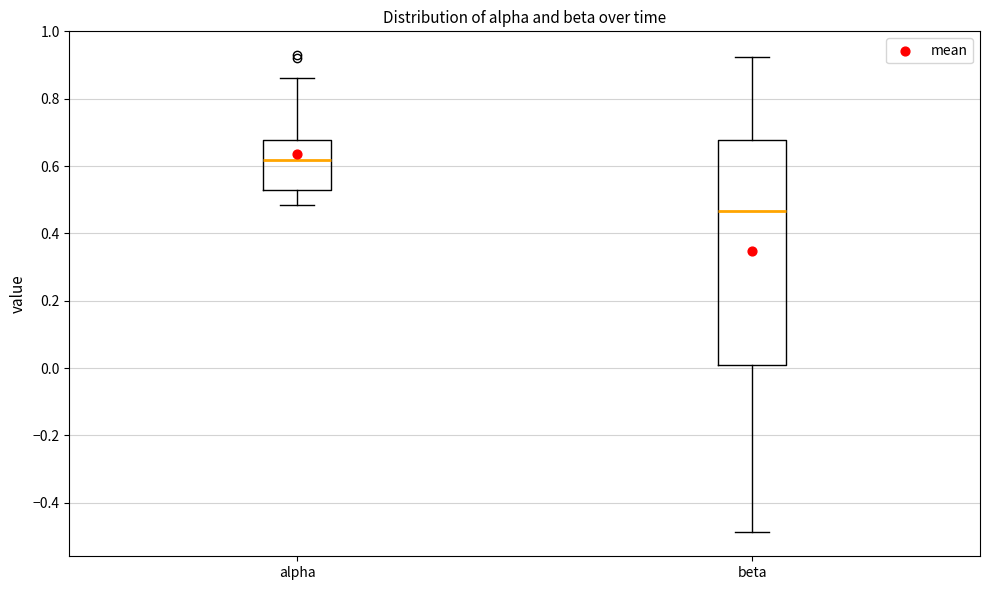

Reading left to right, read every box against the y-axis: the position of its median line, the range the box covers, and the ends of its whiskers. The values are not printed on the chart, so give them approximately, as read against the axis.

alpha: median 0.62, box 0.52 to 0.68, whiskers 0.48 to 0.86
beta: median 0.46, box 0.00 to 0.68, whiskers -0.48 to 0.92